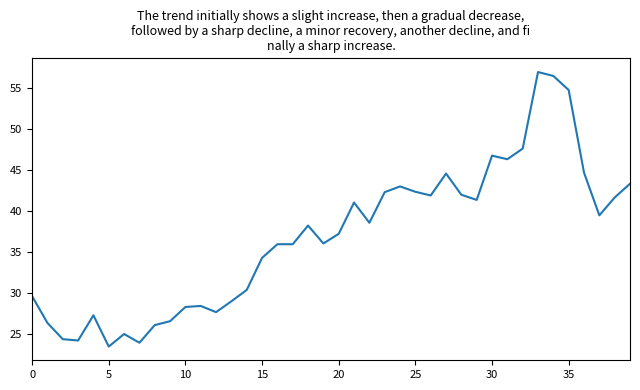

What is the greatest value displayed?

56.9